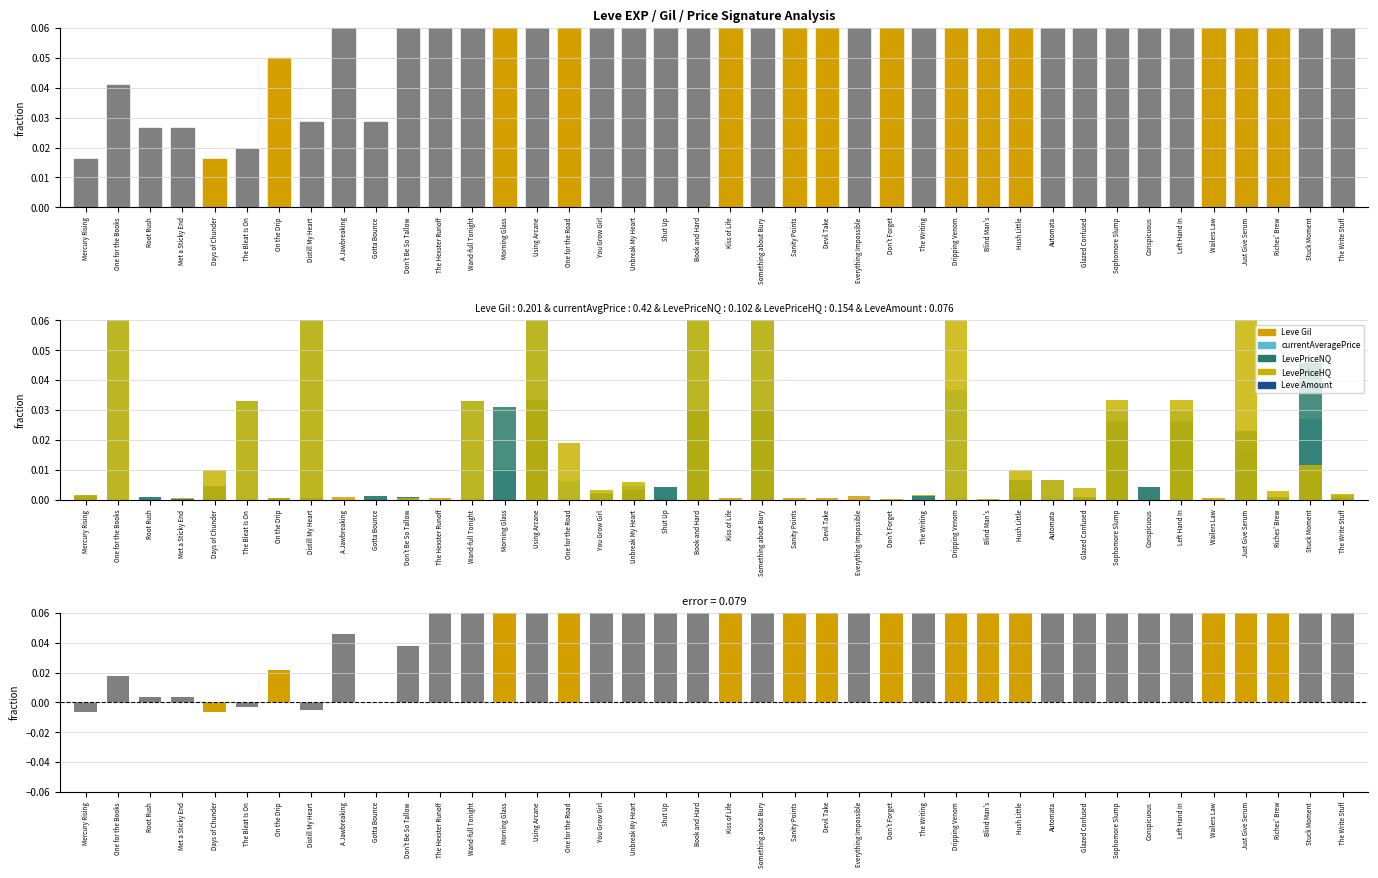

At how many categories does at least one series exceed 1?

1